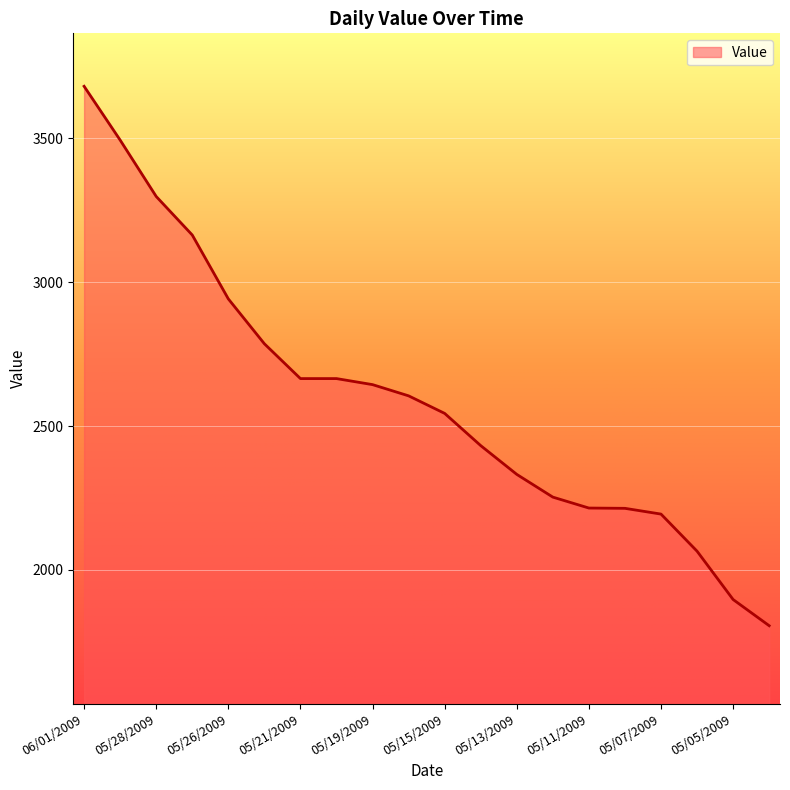

What is the minimum value shown in the chart?

1806